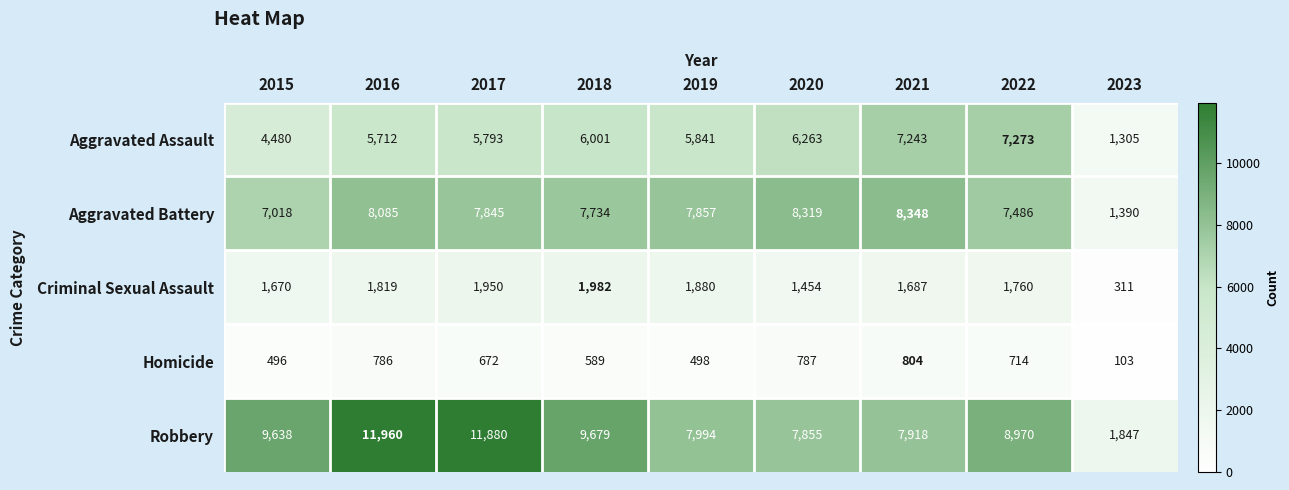

At which category is the sum across all series the highest?

2016